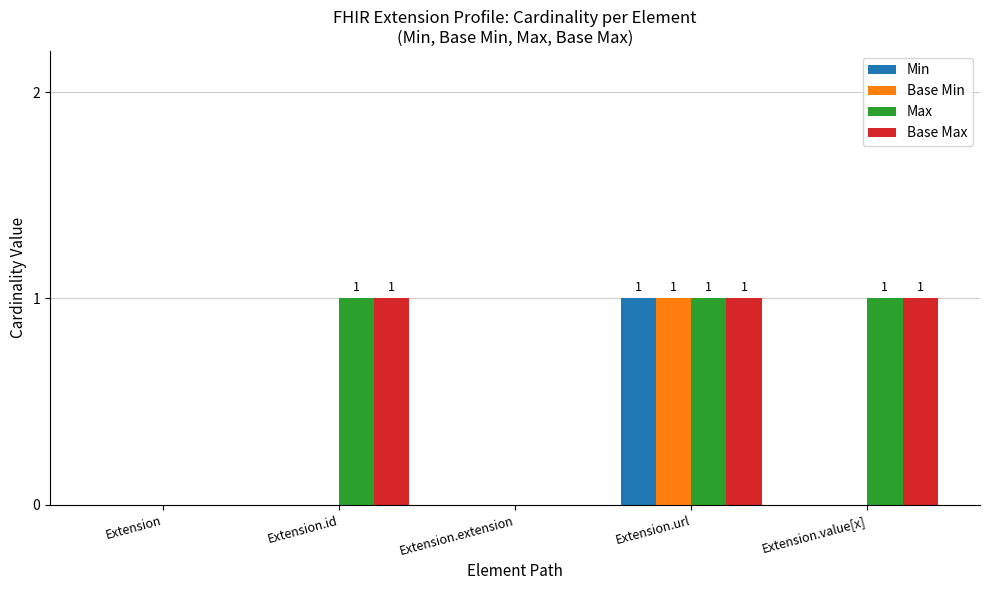

Is the value of Min at Extension.id greater than the value of Max at Extension.value[x]?

No